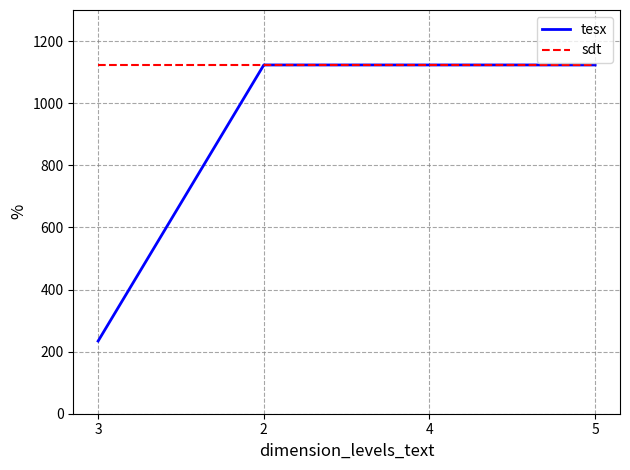

What is the highest value of the sdt series?

1123